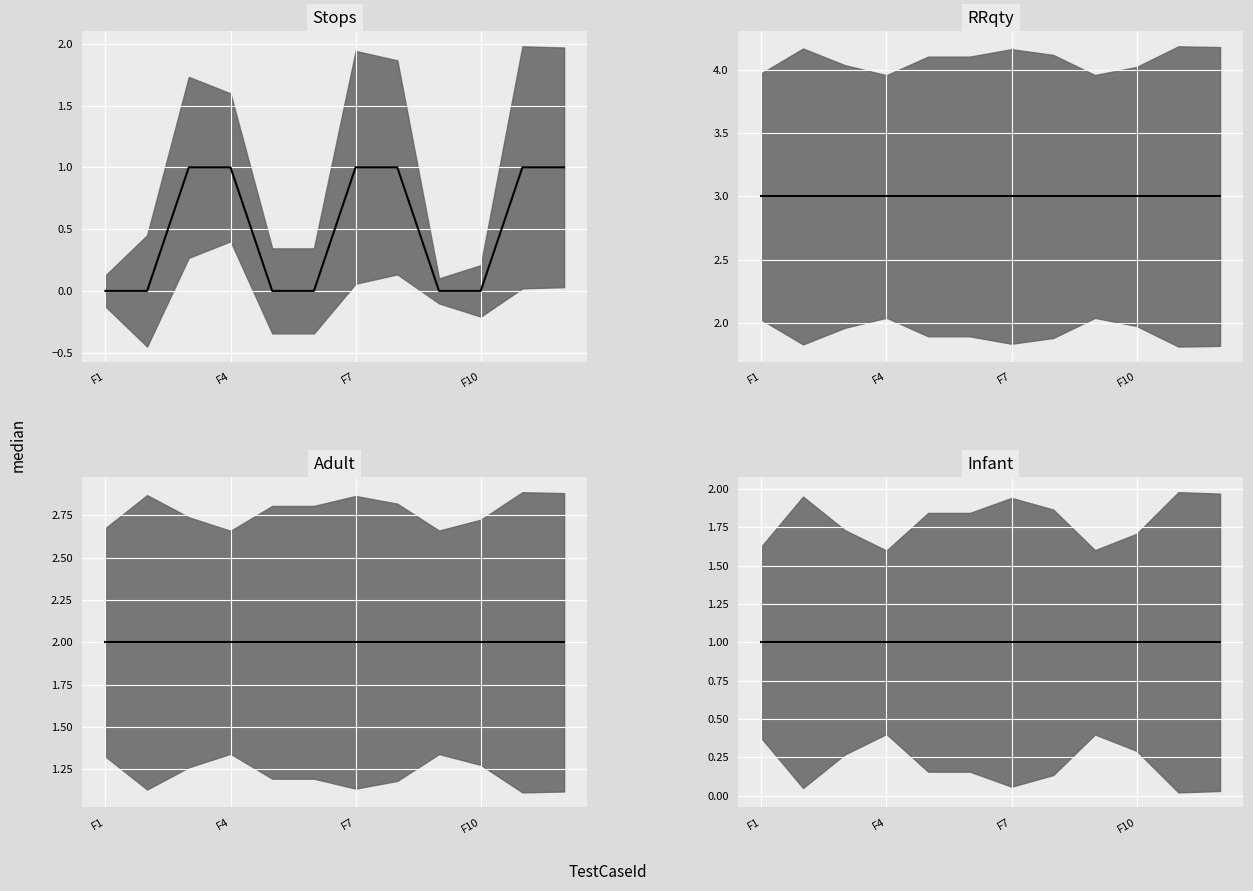

Which series has the largest range (max minus min)?

Stops median